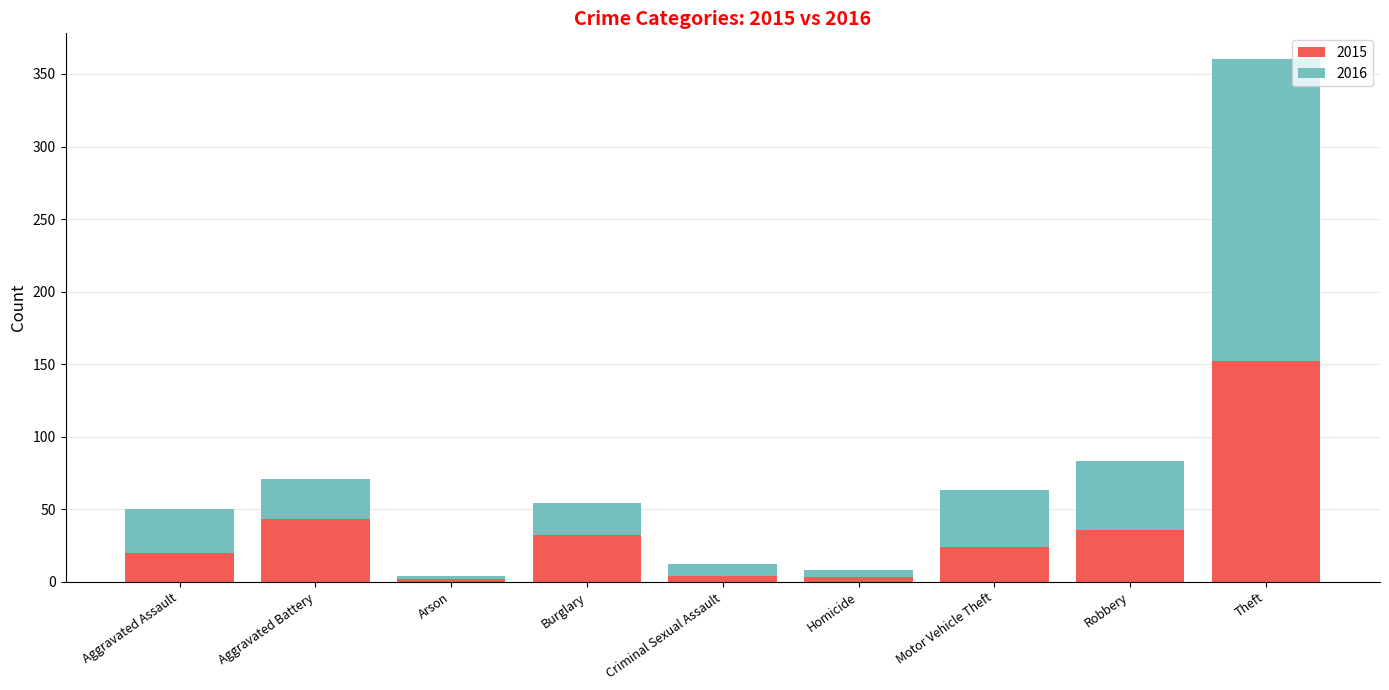

What are all the series names shown in the legend?

2015, 2016